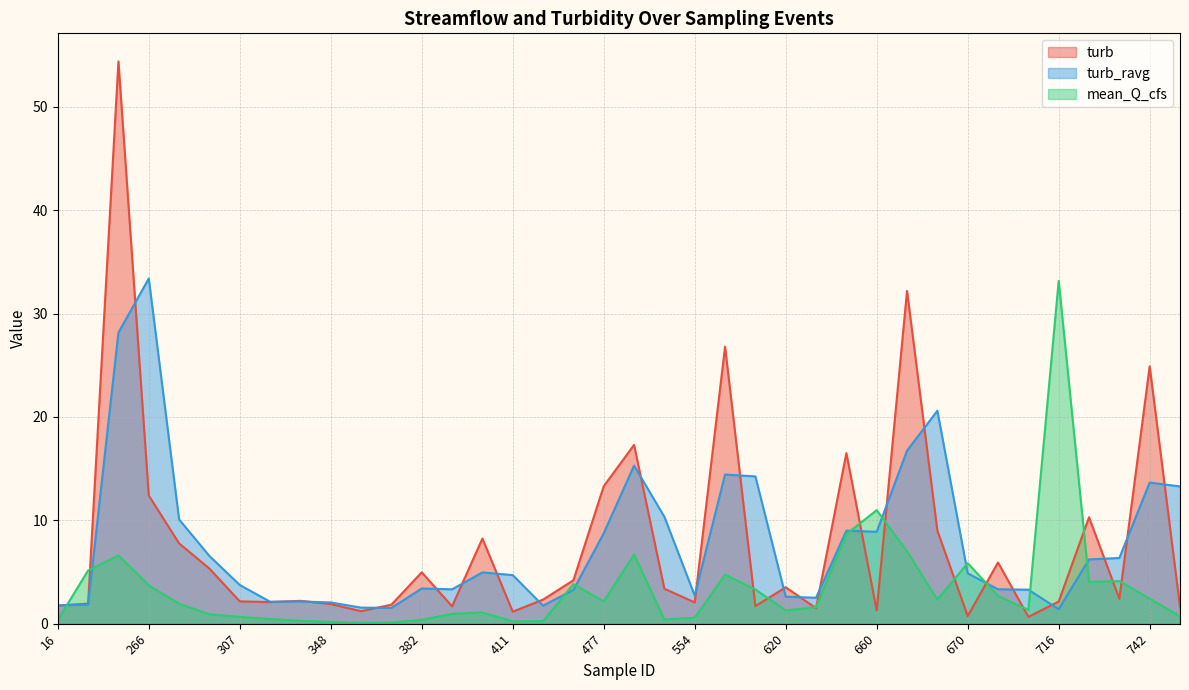

The turb_ravg series shows 18.8 at 790. True or false?

False